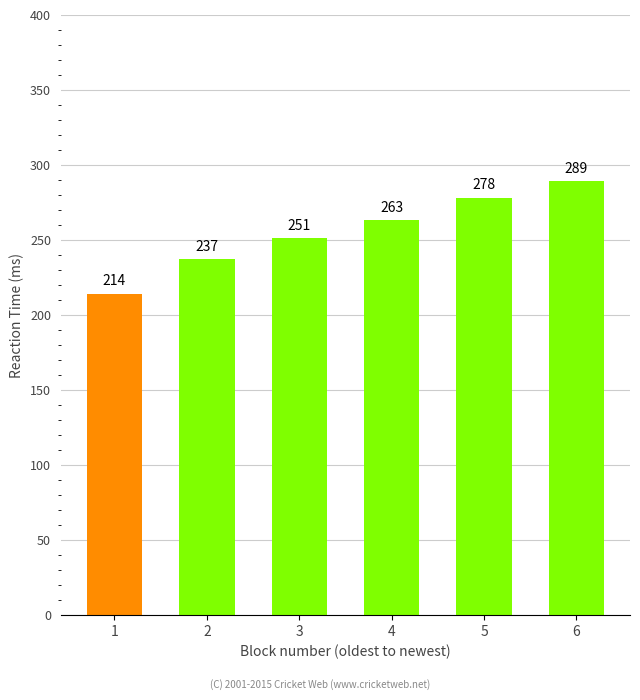

Reading left to right, list all the values displayed in this chart.

214	237	251	263	278	289